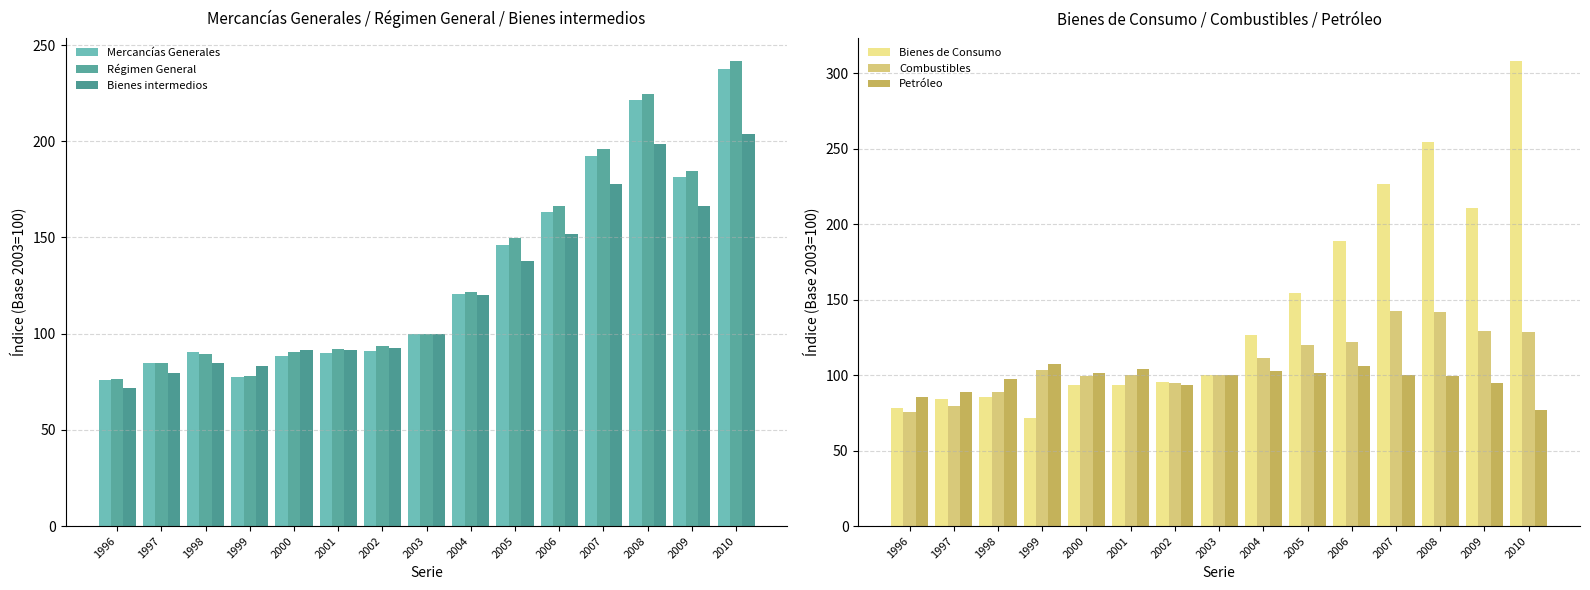

Count the number of data series in this chart.

6